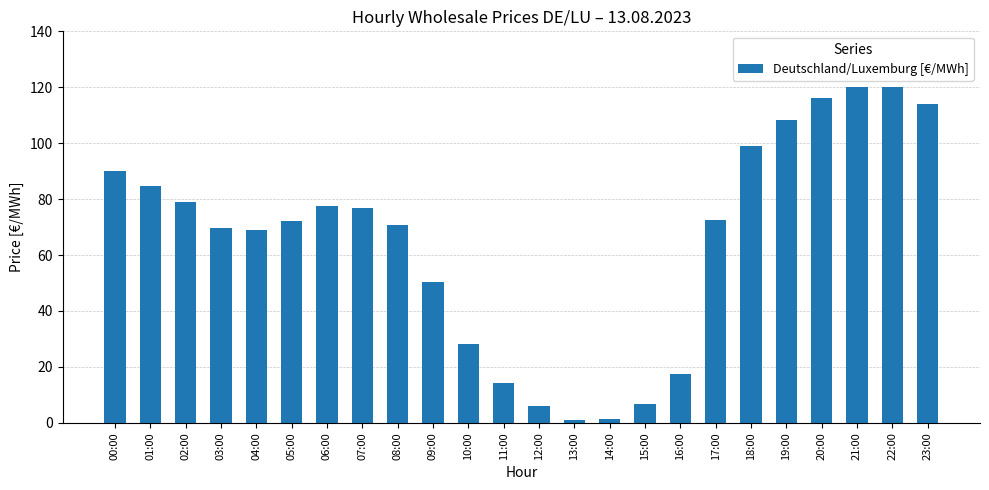

How many categories are shown in the chart?

24